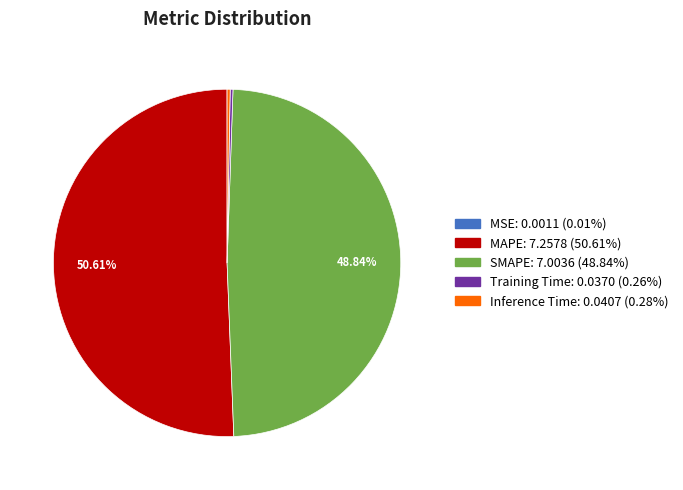

Which slice is the largest?

MAPE